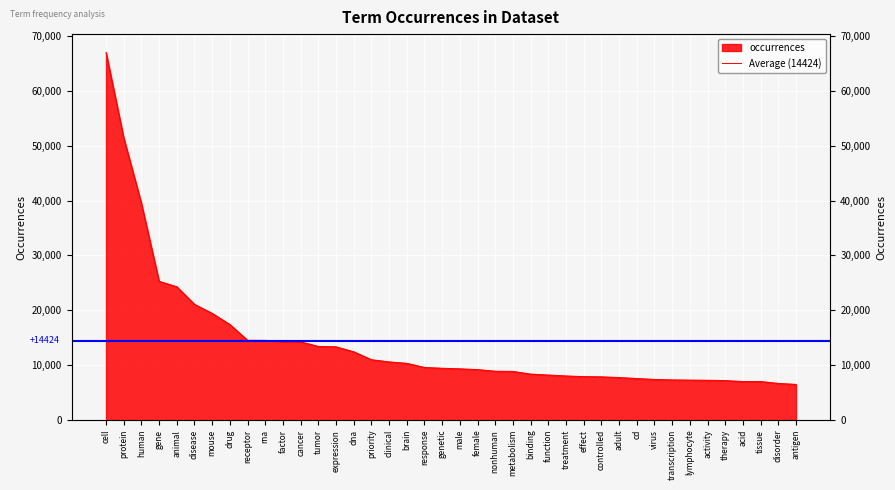

Which category has the lowest value across all series?

antigen